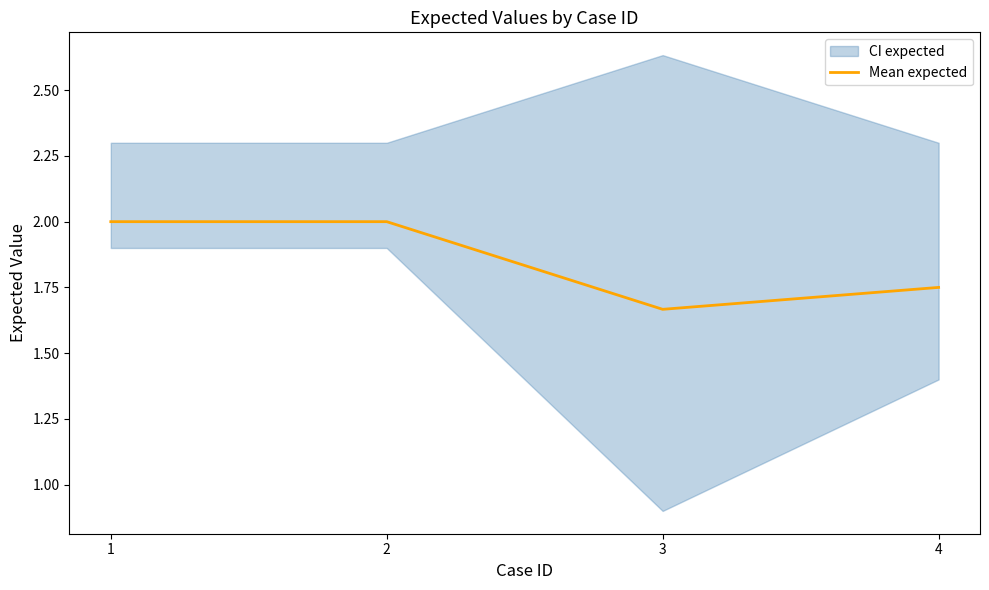

Between 1 and 4, which is larger?

1